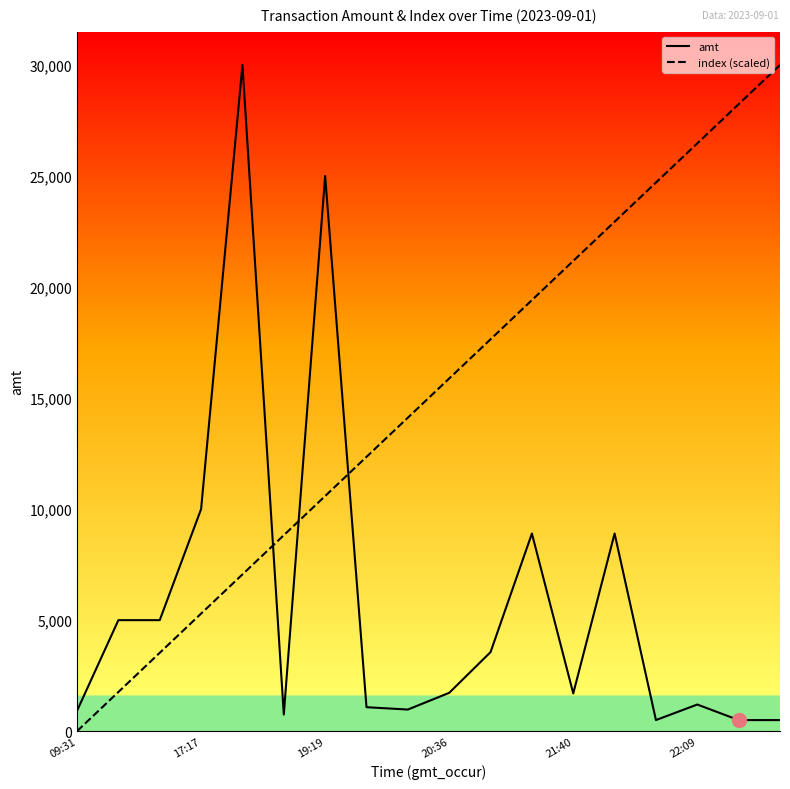

True or false: amt and index (scaled) cross at least once.

True